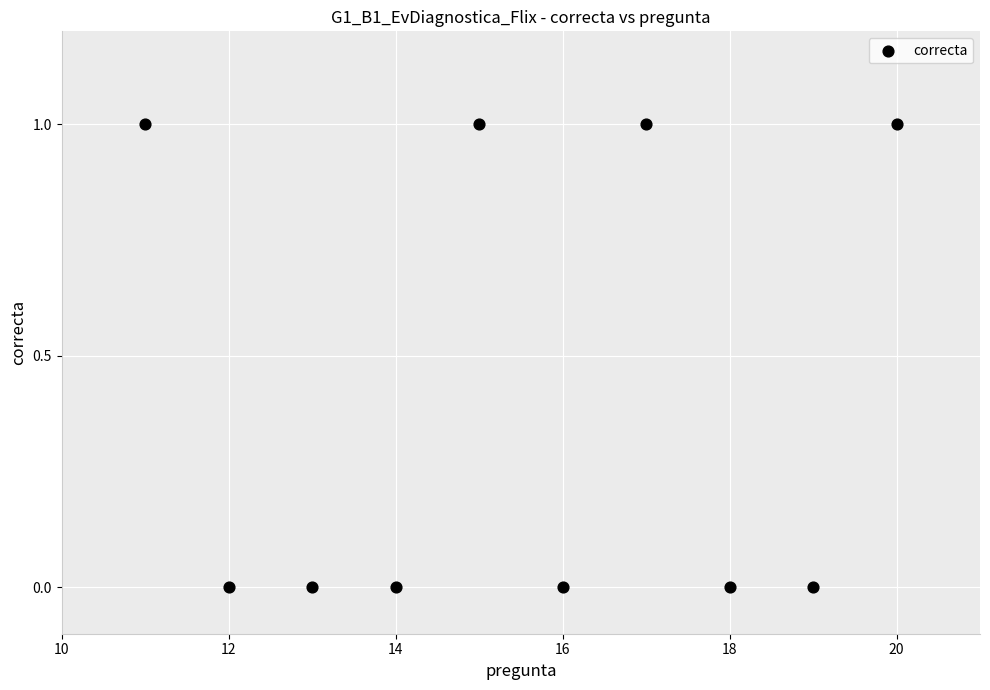

What is the average X value?

16